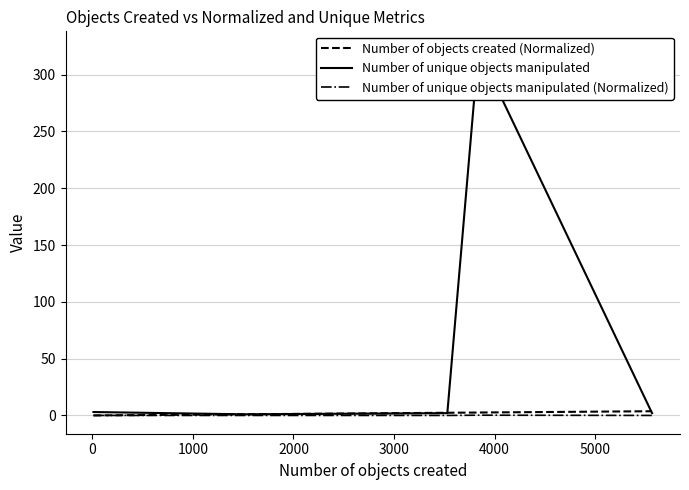

Which series has the widest spread of values?

Number of unique objects manipulated